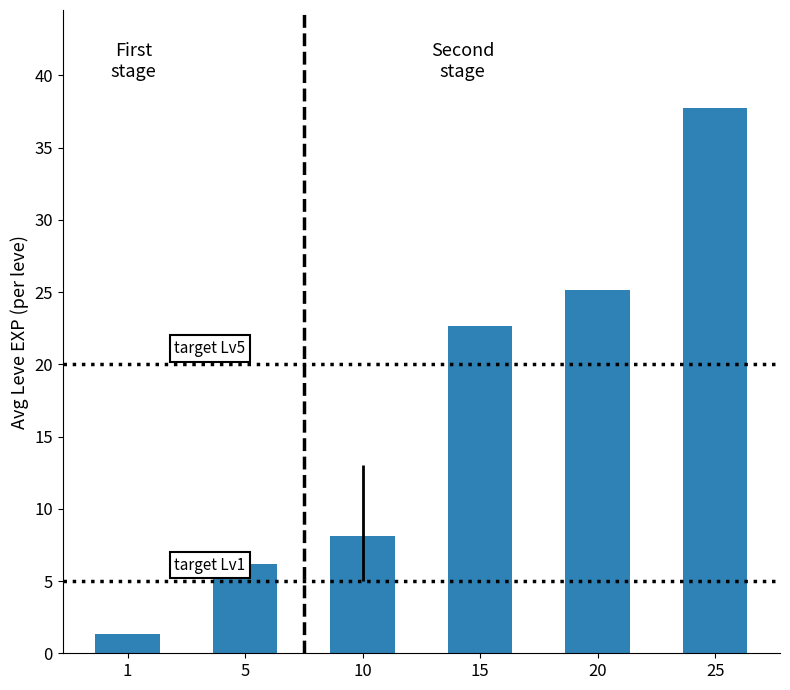

Which has a higher value, 25 or 10?

25